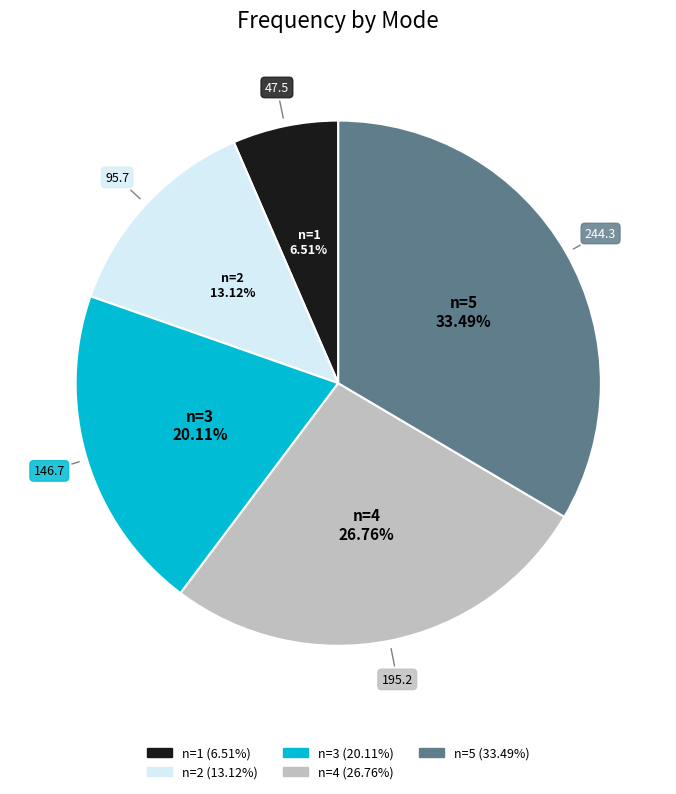

Does any single category account for the majority?

No